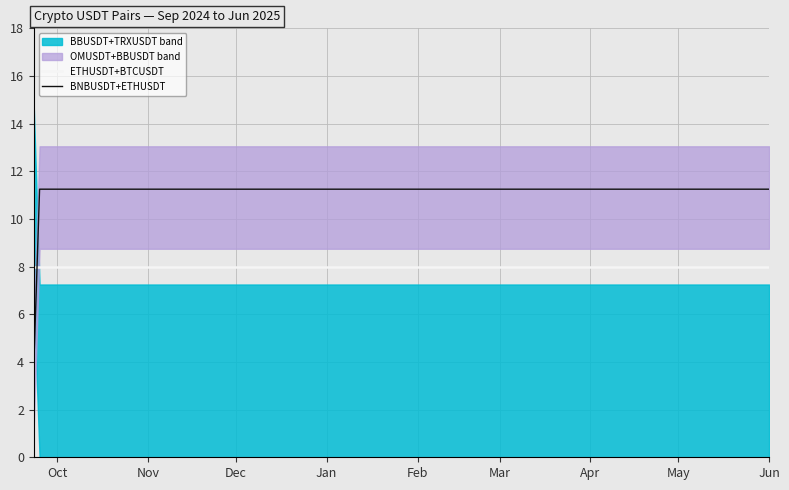

What value does the ETHUSDT+BTCUSDT series have at Apr?

8.0